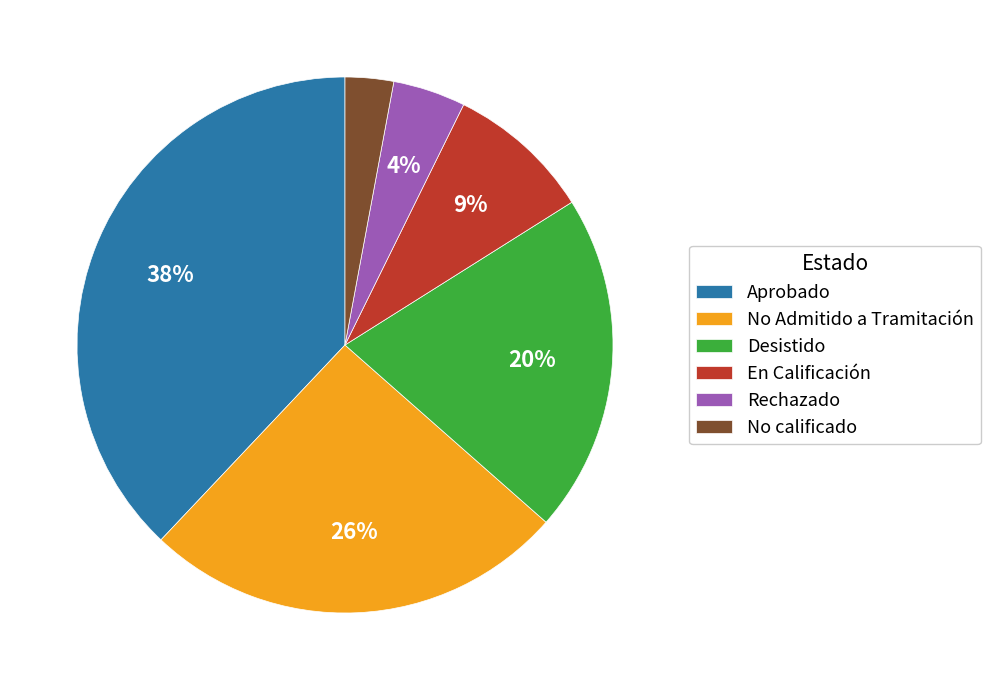

Is the sum of No calificado and Desistido greater than half?

No